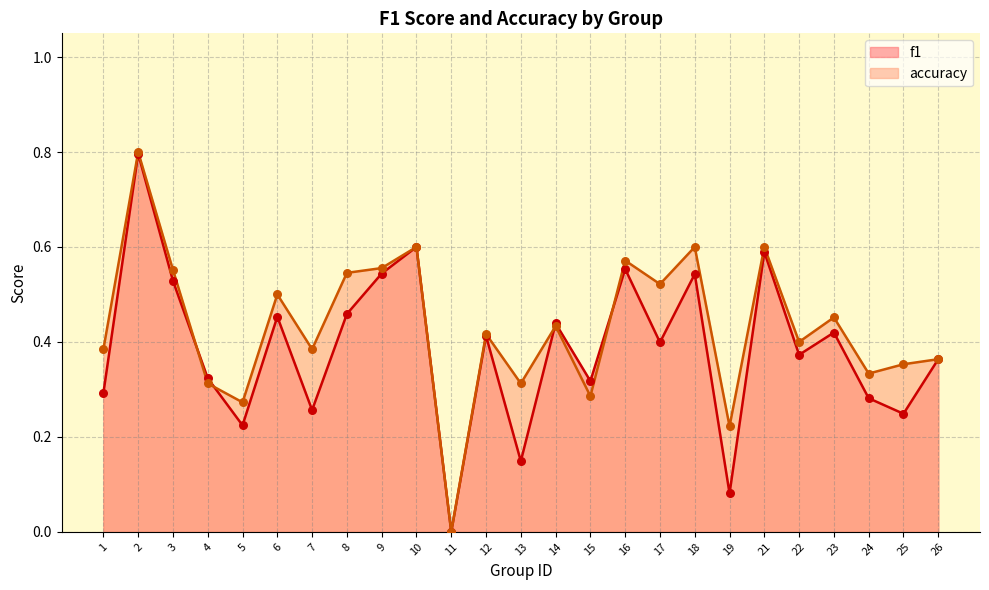

What is the total value across all series at 13?

0.5